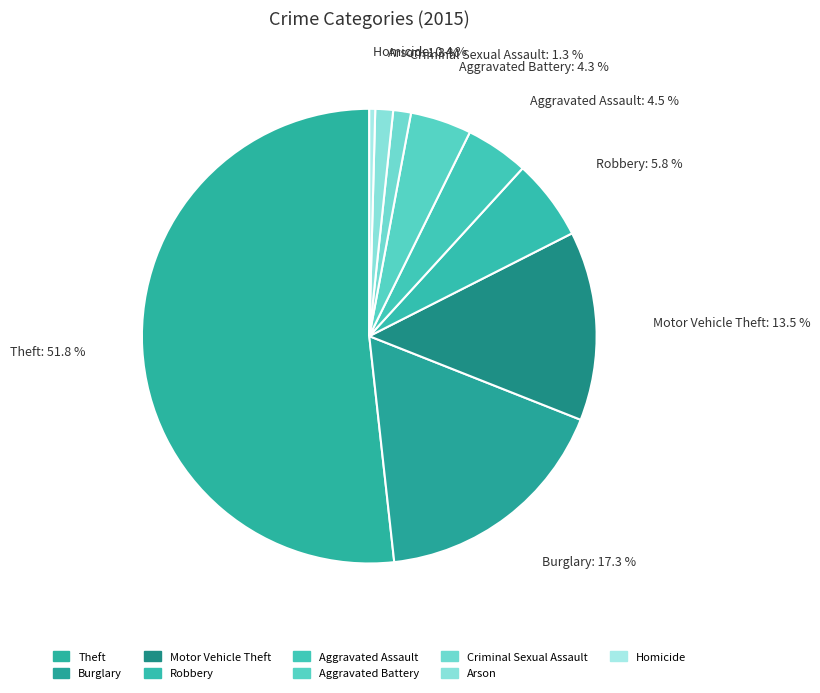

Which category has the biggest portion of the pie?

Theft